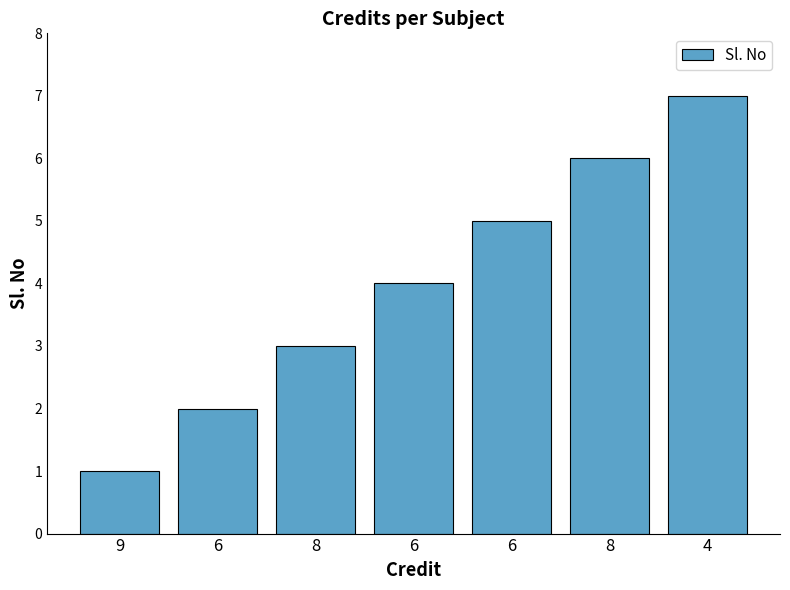

What is the maximum value shown in the chart?

7